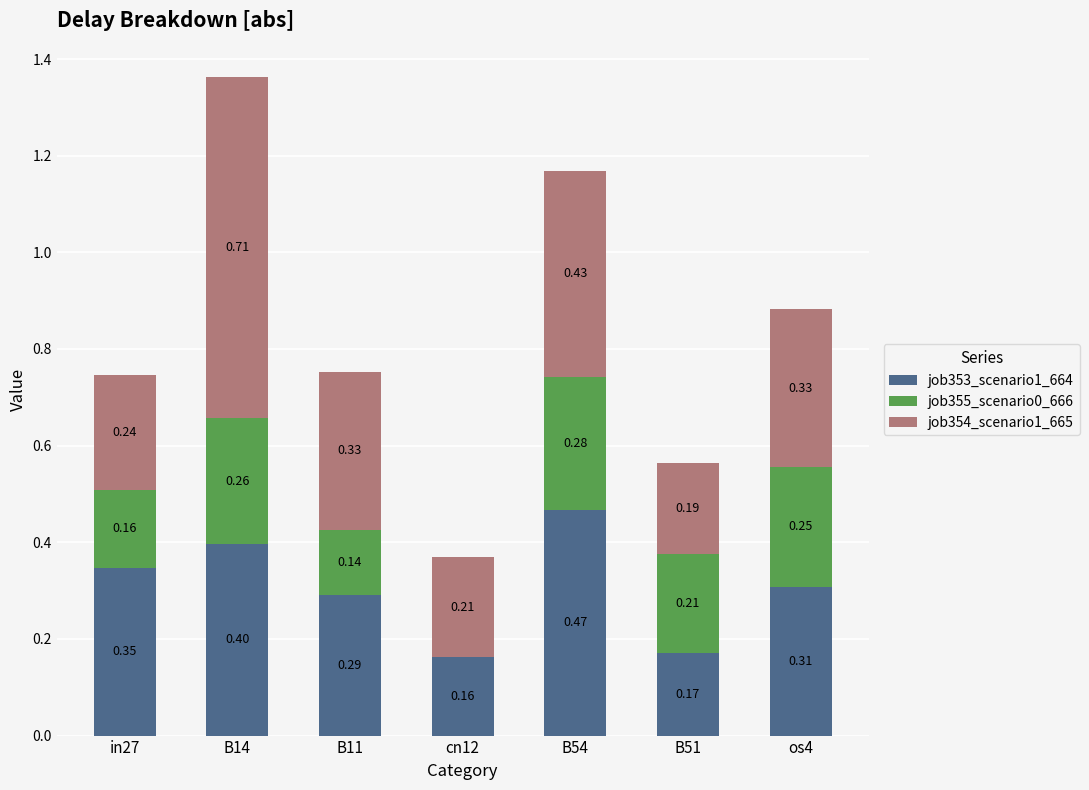

At which category is the sum across all series the highest?

B14